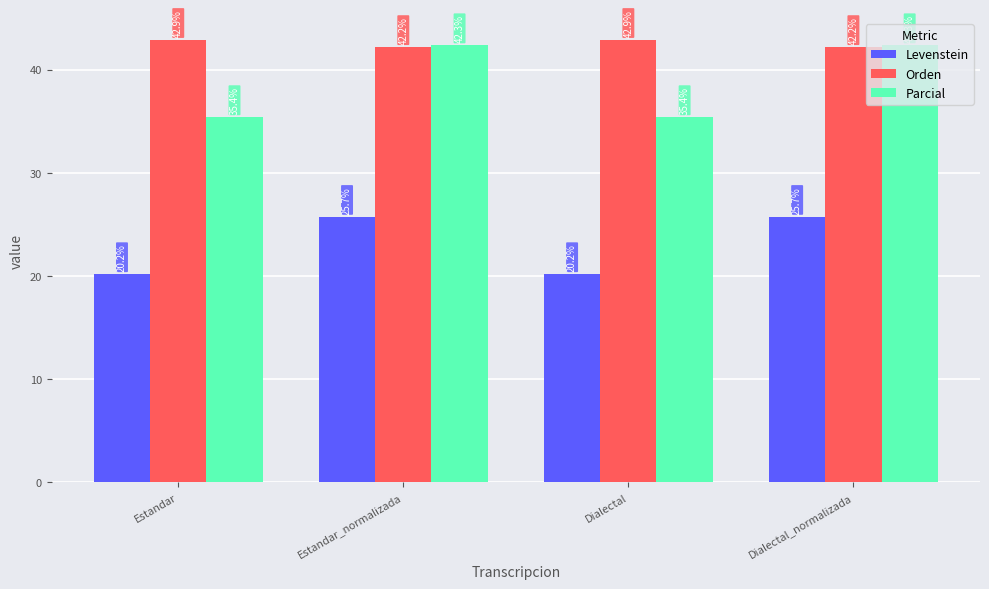

What is the maximum value for Levenstein?

25.7